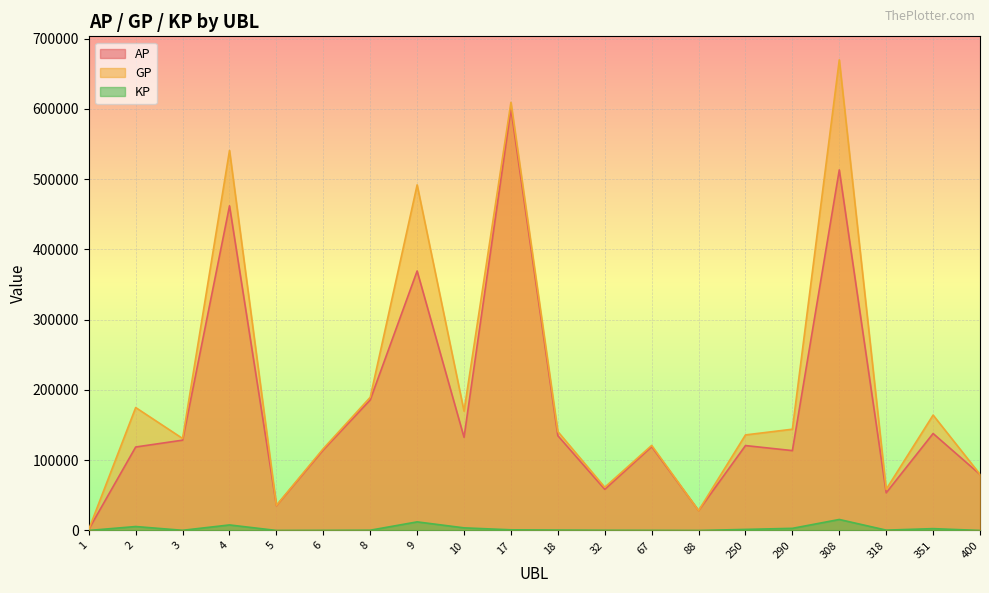

Which category has the lowest value in the GP series?

1